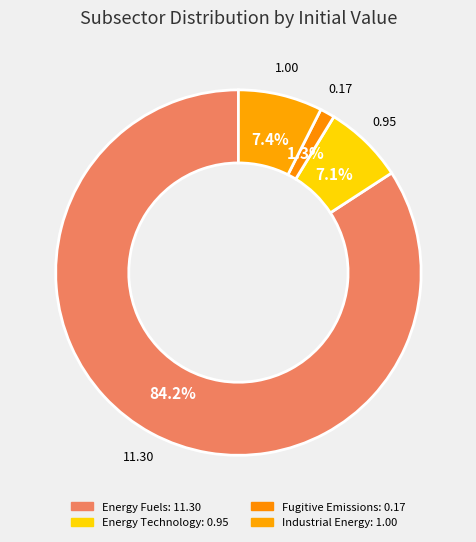

How many segments does this pie chart have?

4